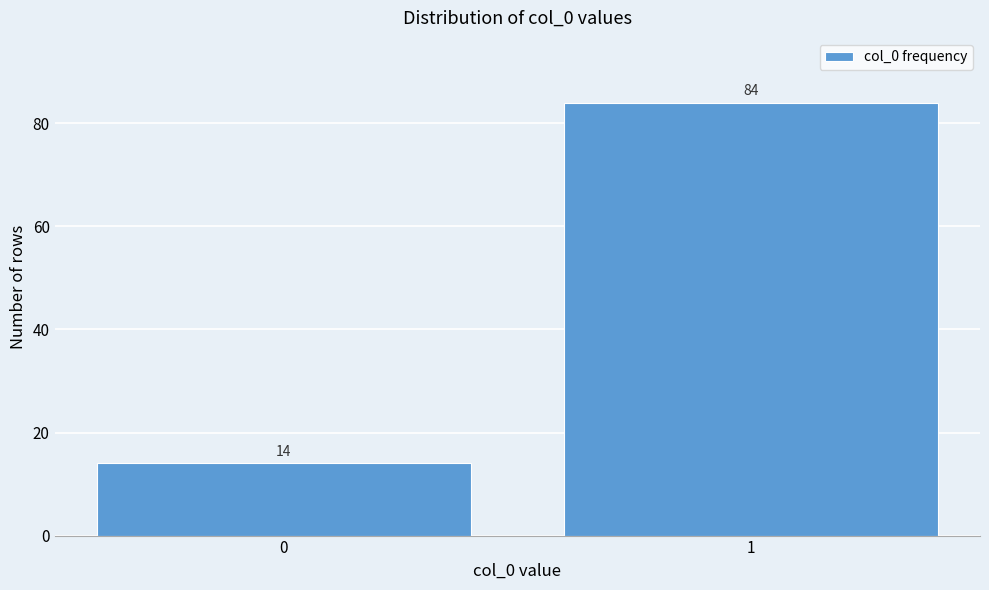

Reading left to right, list all the values displayed in this chart.

14	84